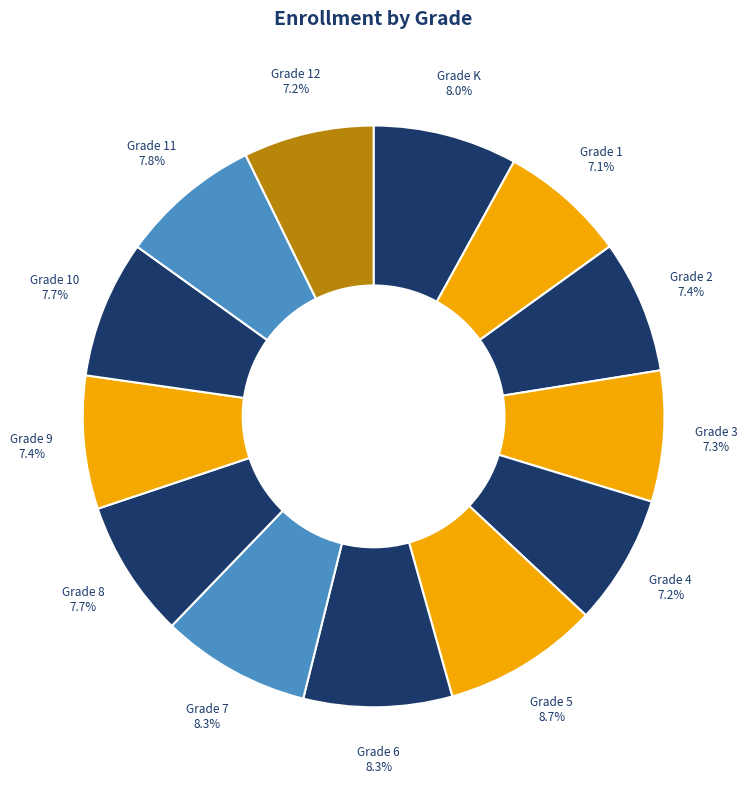

How many slices are in this pie chart?

13